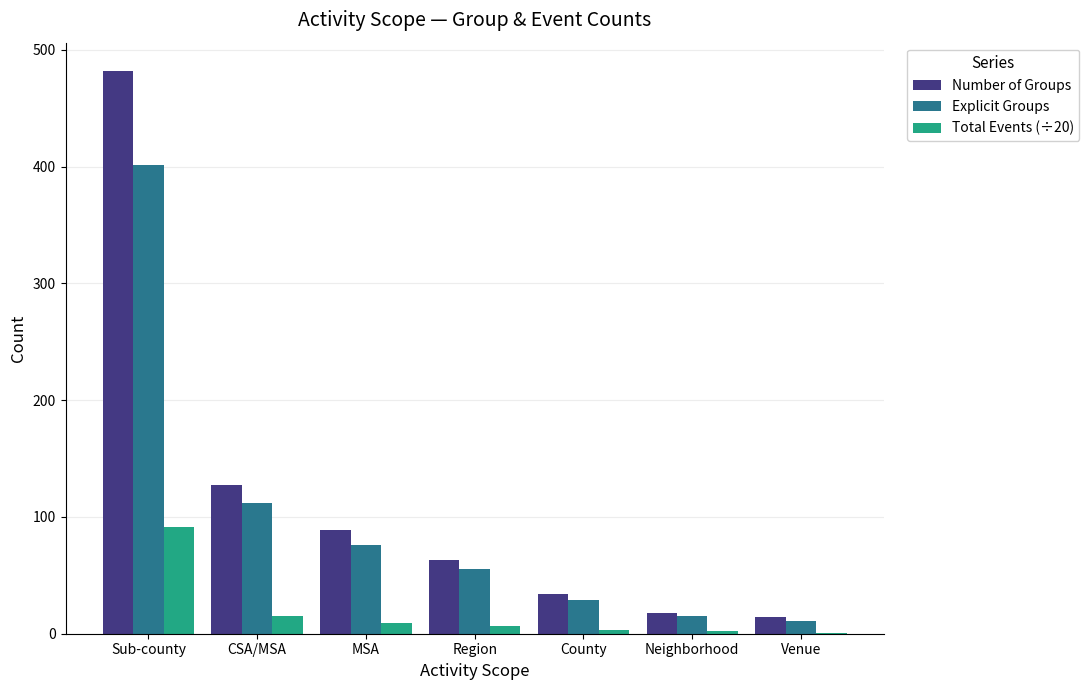

What is the sum of all Total Events (÷20) values?

128